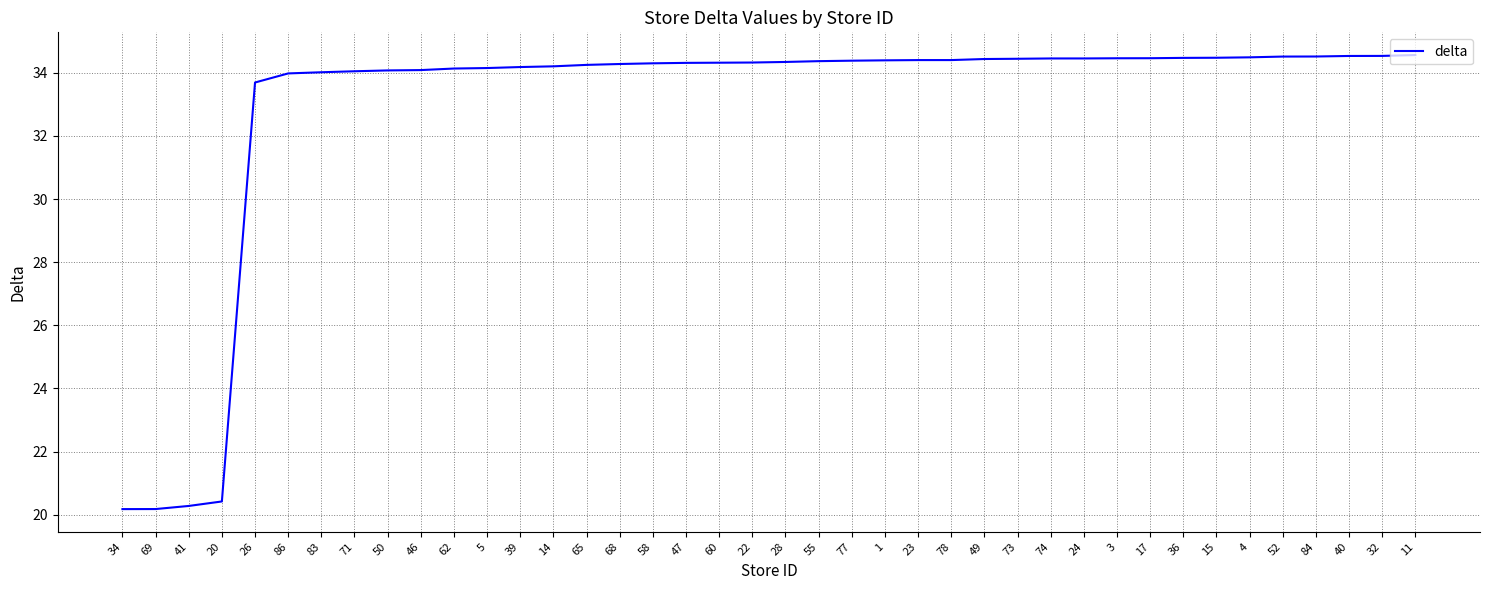

Is this an area chart (filled region under the line)?

No